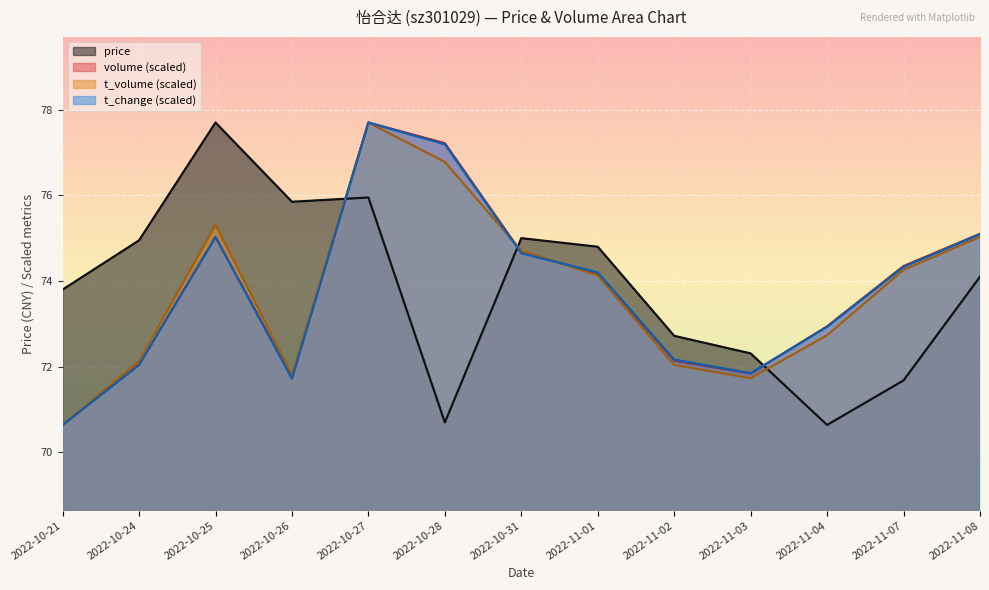

Is the value of volume at 2022-11-07 greater than the value of t_change at 2022-10-21?

Yes